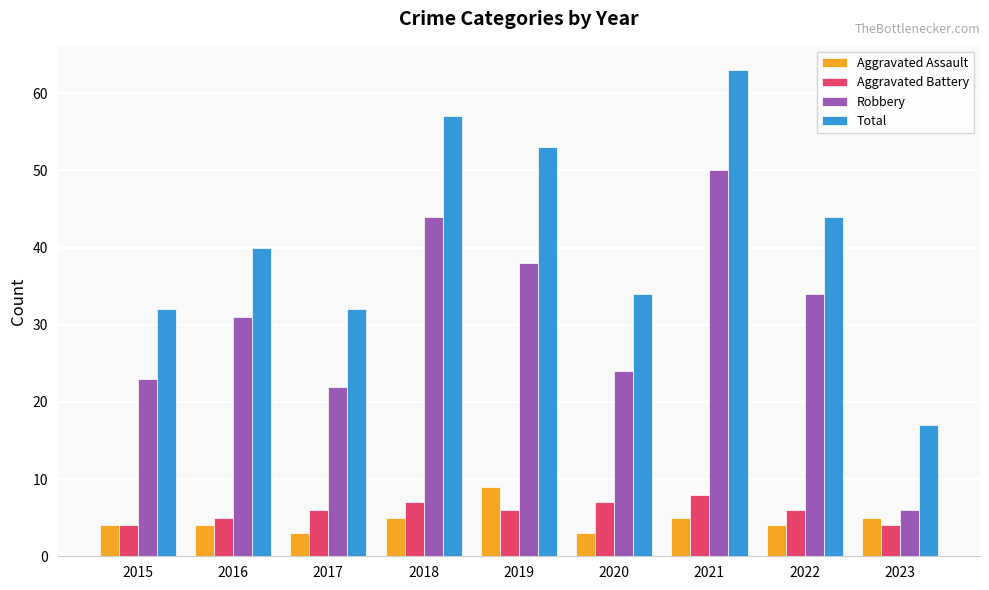

Reading right to left, transcribe all the data shown in this chart.

Aggravated Assault: 5	4	5	3	9	5	3	4	4
Aggravated Battery: 4	6	8	7	6	7	6	5	4
Robbery: 6	34	50	24	38	44	22	31	23
Total: 17	44	63	34	53	57	32	40	32